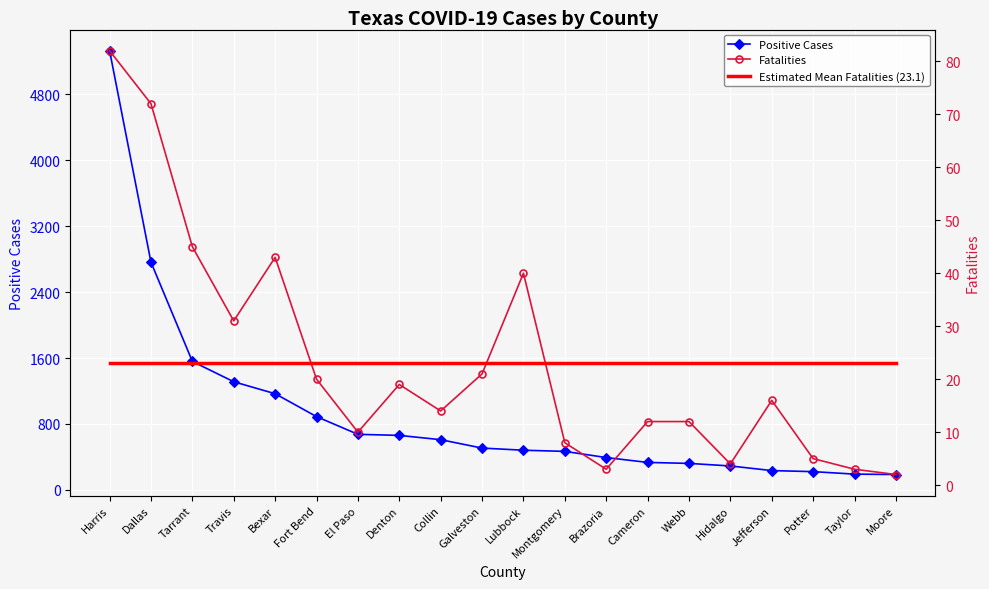

What is the sum of all Fatalities values?

462.0